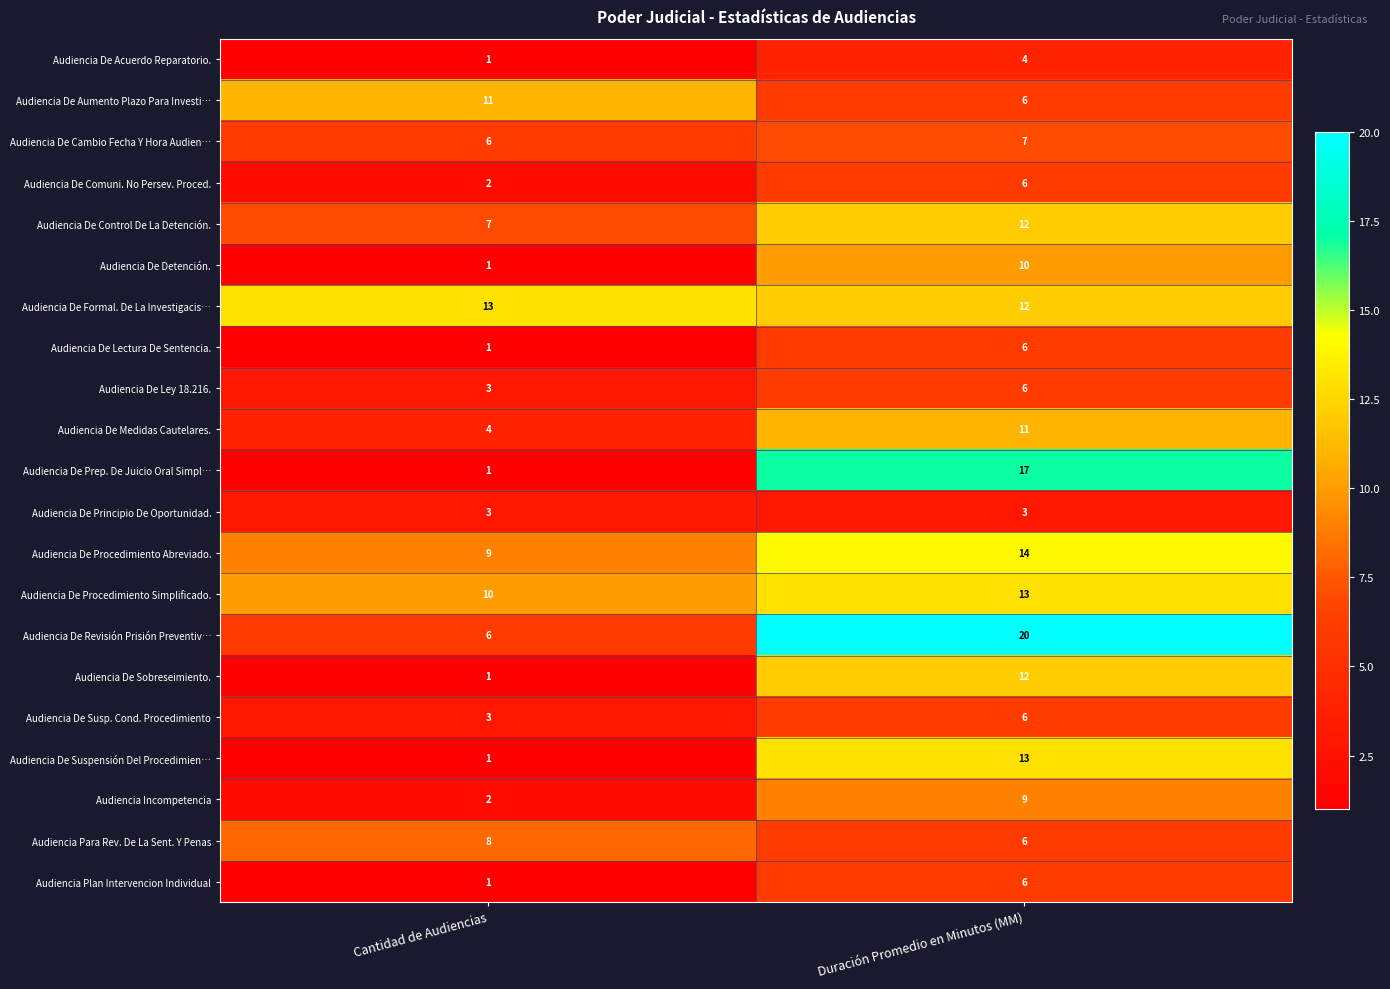

The value of Audiencia De Medidas Cautelares. at Cantidad de Audiencias is 4. True or false?

True